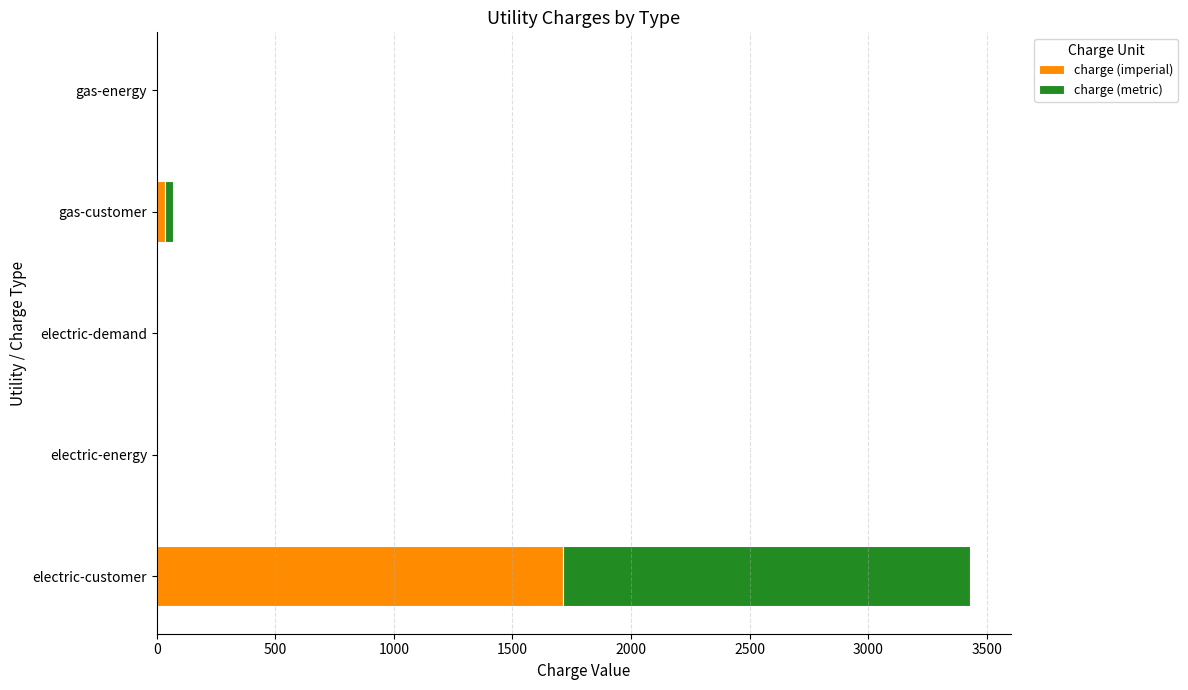

The value of charge (imperial) at electric-energy is 0.0. True or false?

True